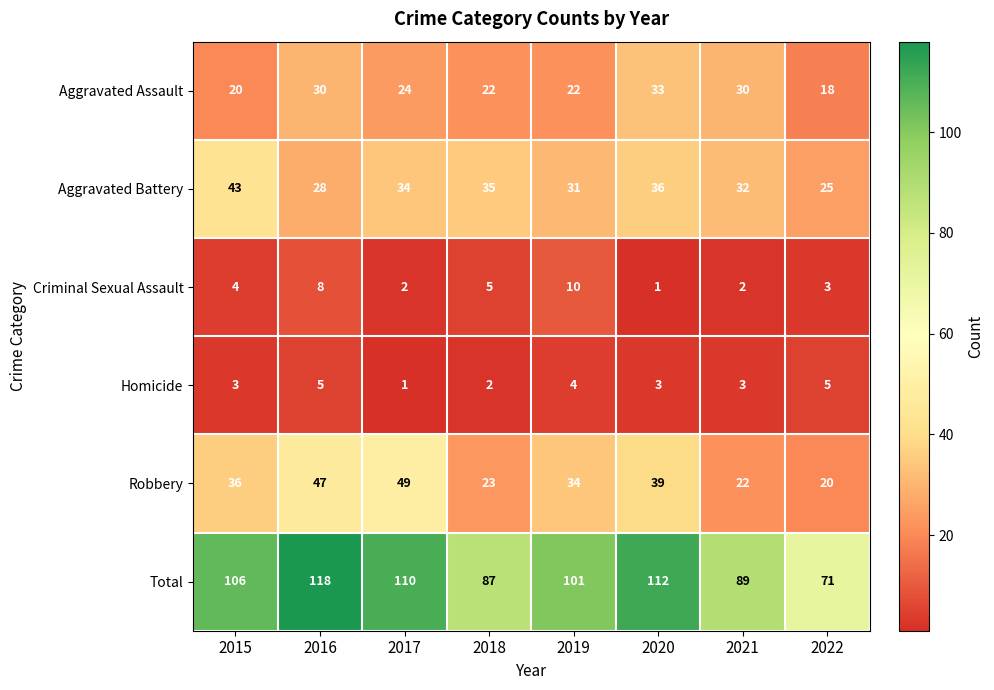

Count the number of categories in the chart.

8